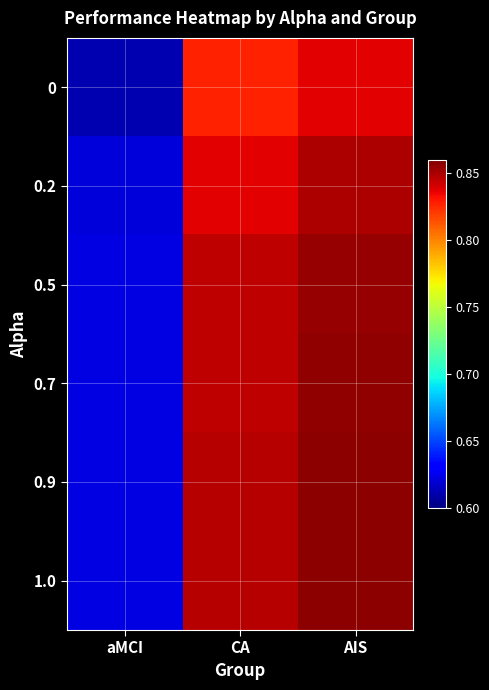

How many categories are shown in the chart?

3